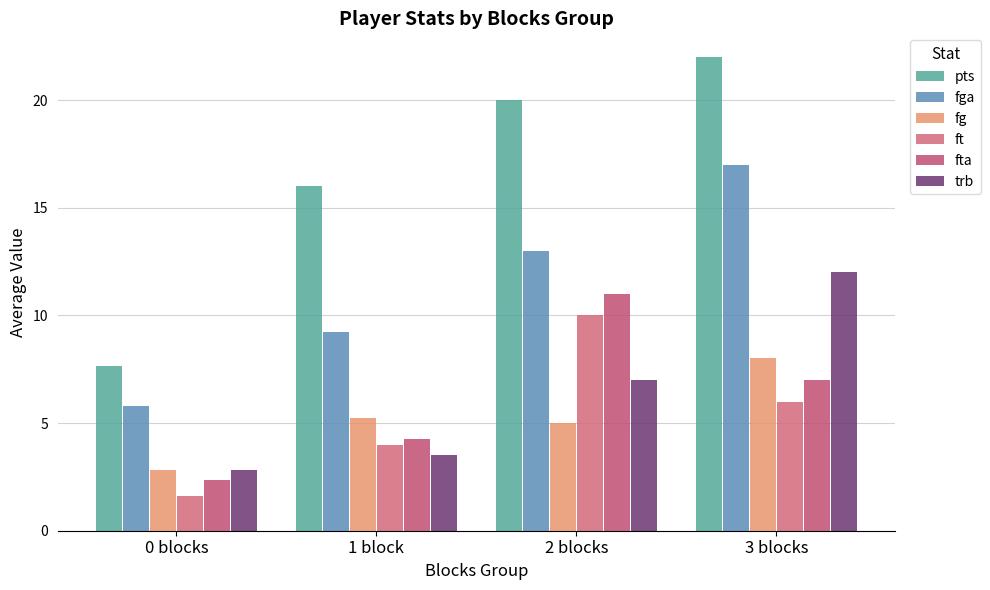

Count the number of categories in the chart.

4